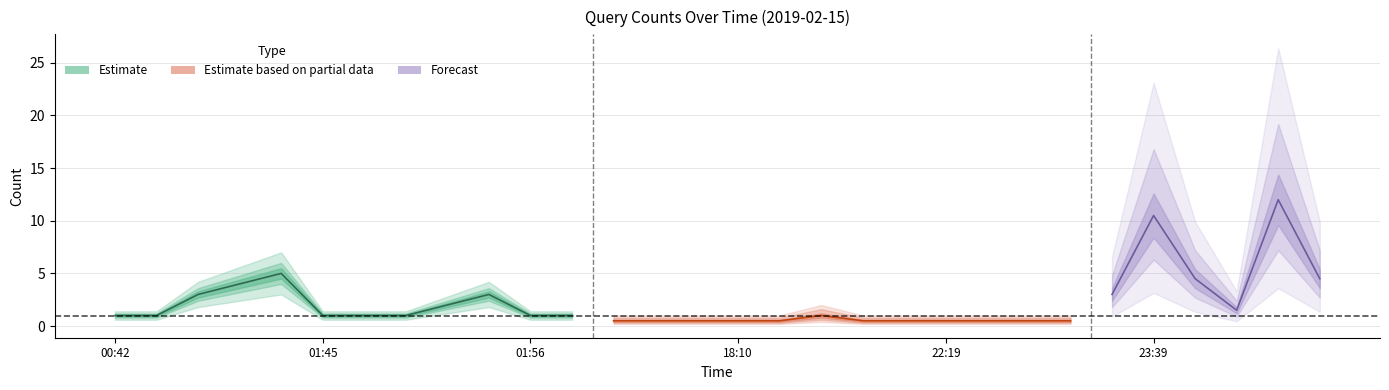

Rank the series by their average value, from highest to lowest.

Forecast, Estimate, Estimate based on partial data